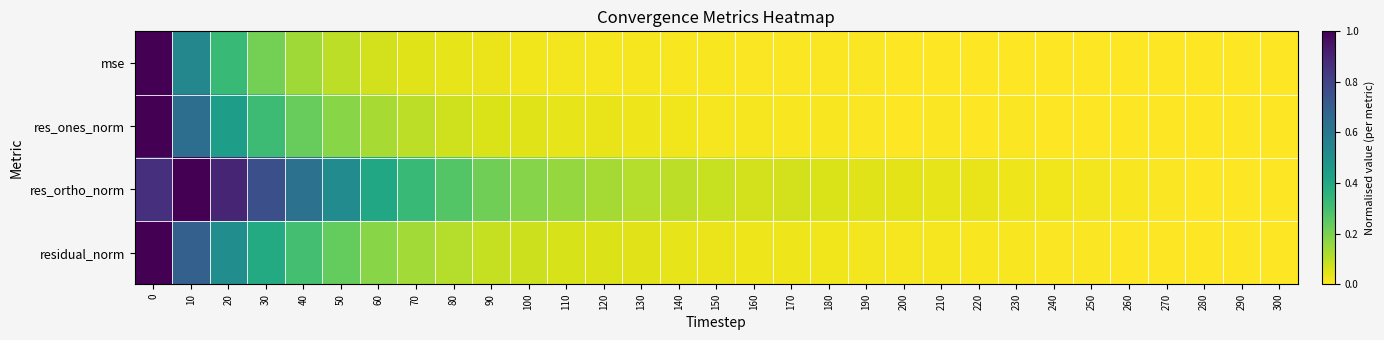

List the series in order of their overall mean, lowest first.

mse, res_ones_norm, residual_norm, res_ortho_norm